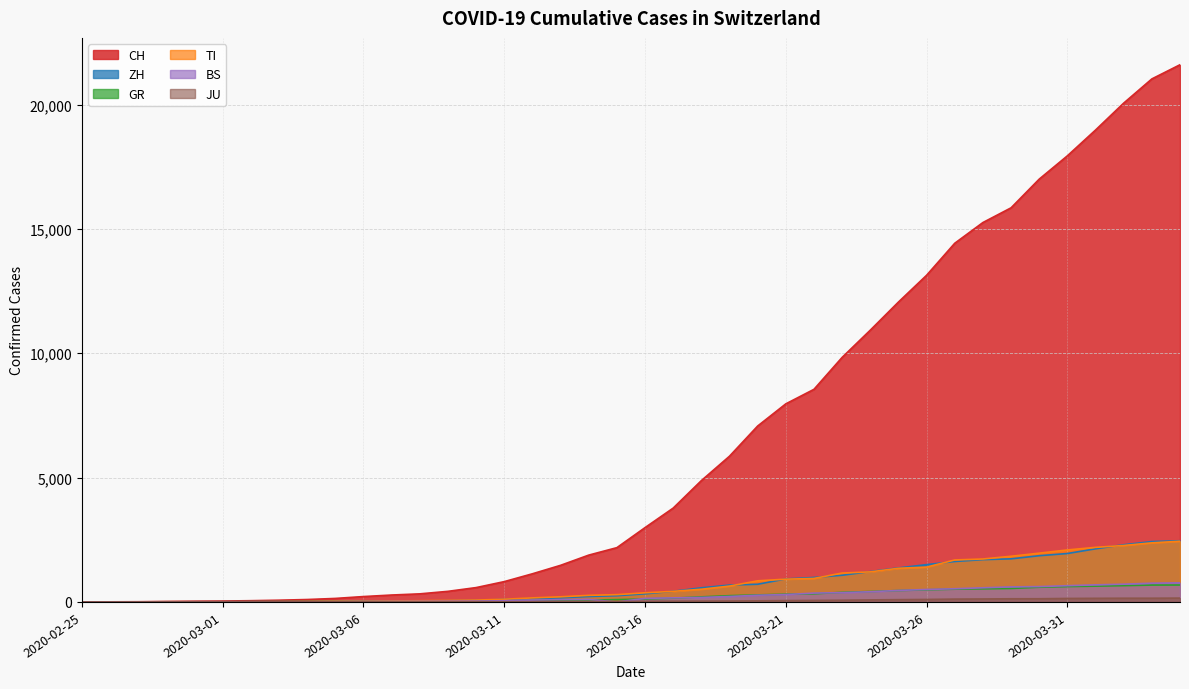

What is the label of the 28th point from the left?

2020-03-23